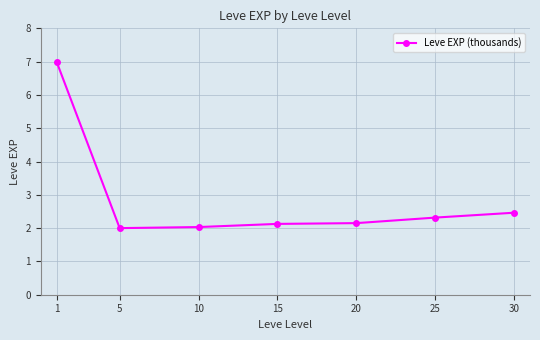

How many lines are shown in the chart?

1